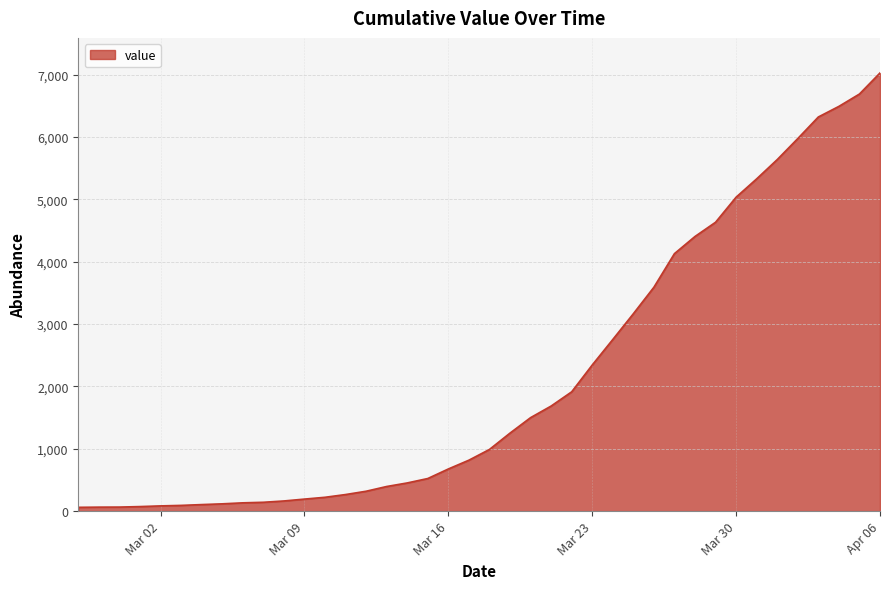

What is the difference between the maximum and minimum values?

6965